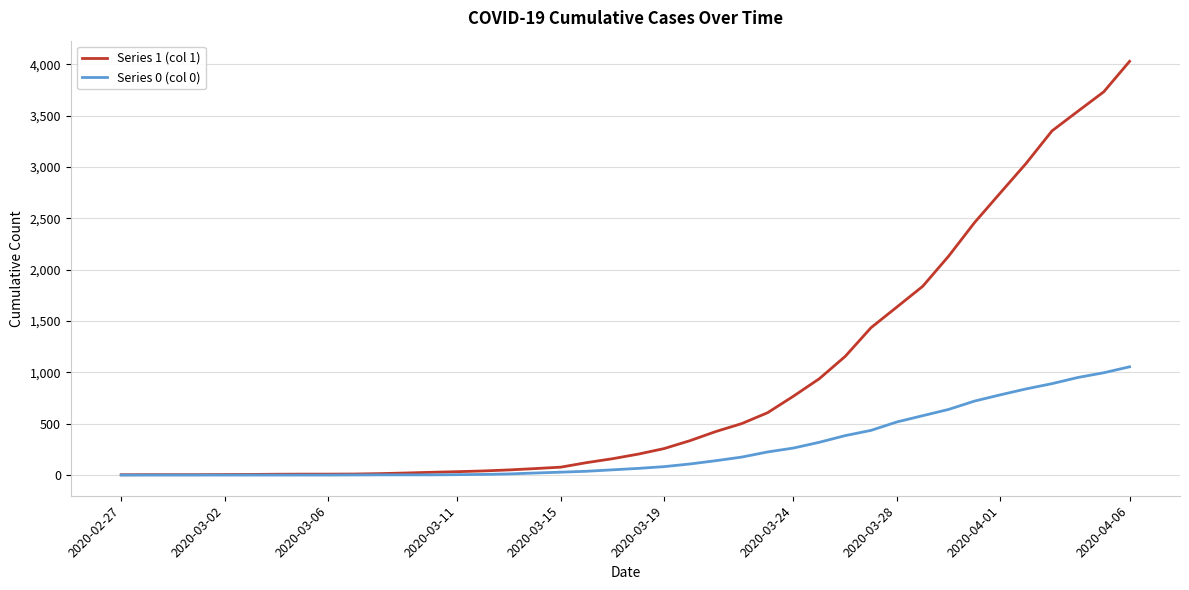

List the series in order of their peak value, highest first.

Series 1 (col 1), Series 0 (col 0)